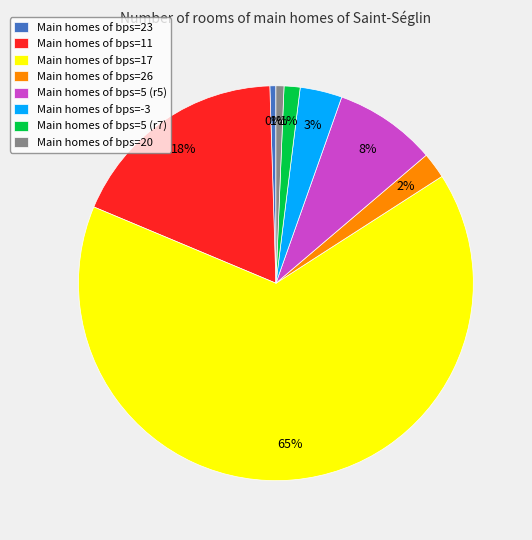

True or false: Main homes of bps=26 accounts for 2% of the total.

True